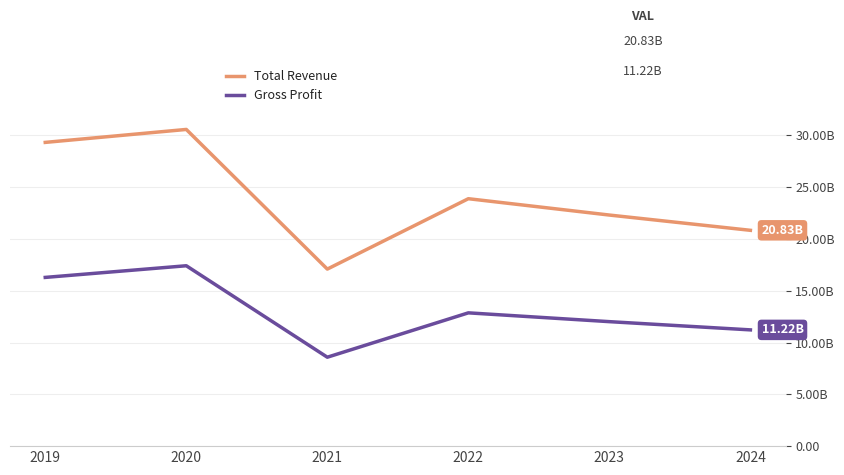

Is the value of Gross Profit at 2024 greater than the value of Total Revenue at 2023?

No